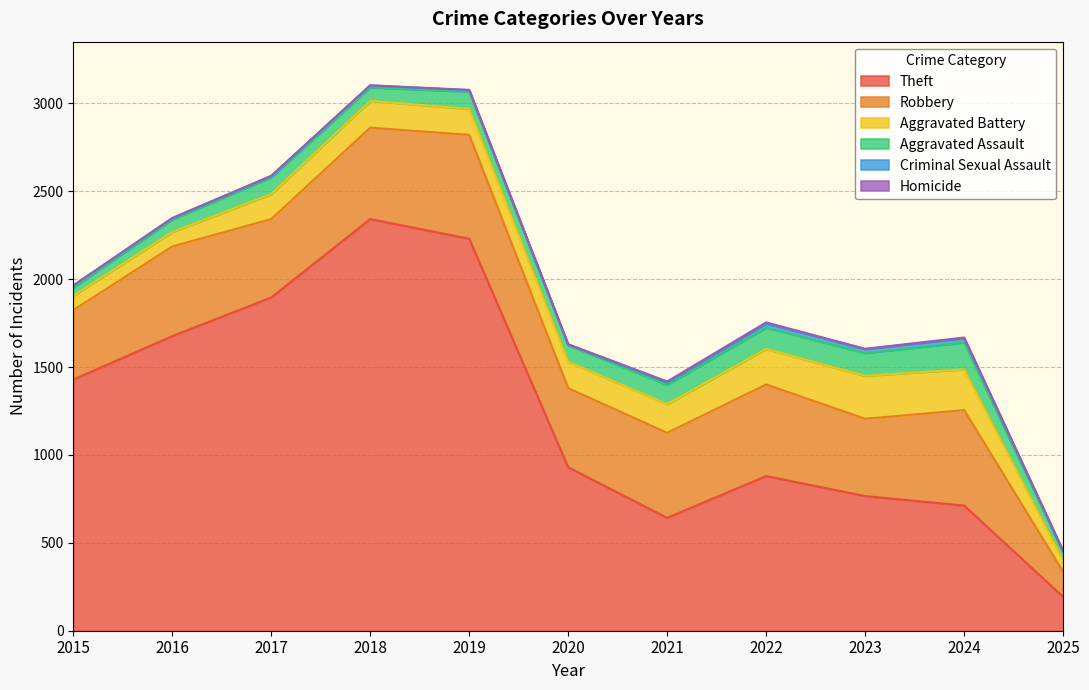

Which category has the lowest value across all series?

2015